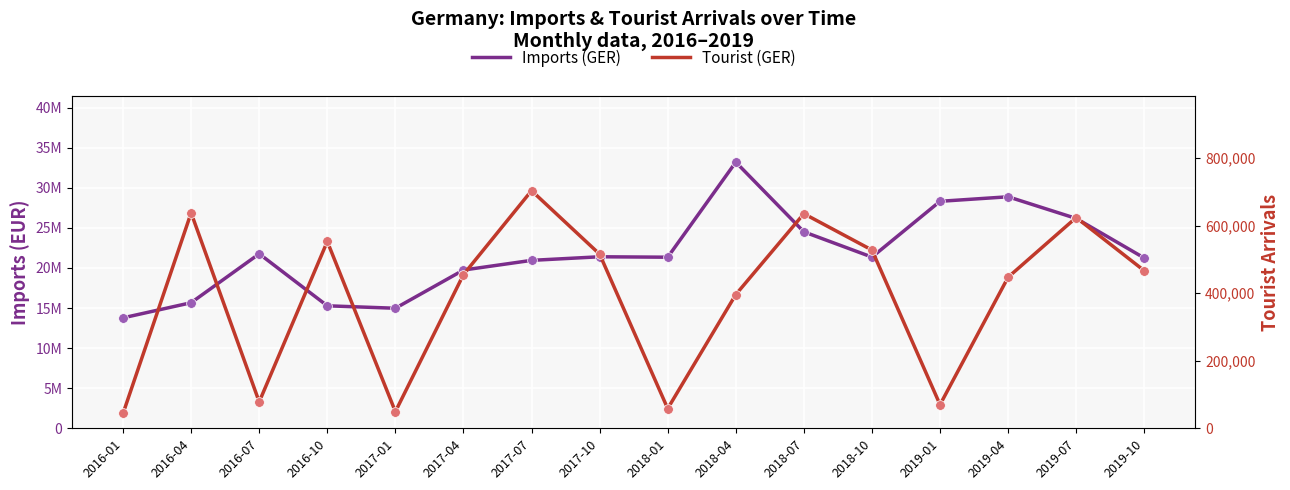

What is the total value across all series at 2017-10?

21915998